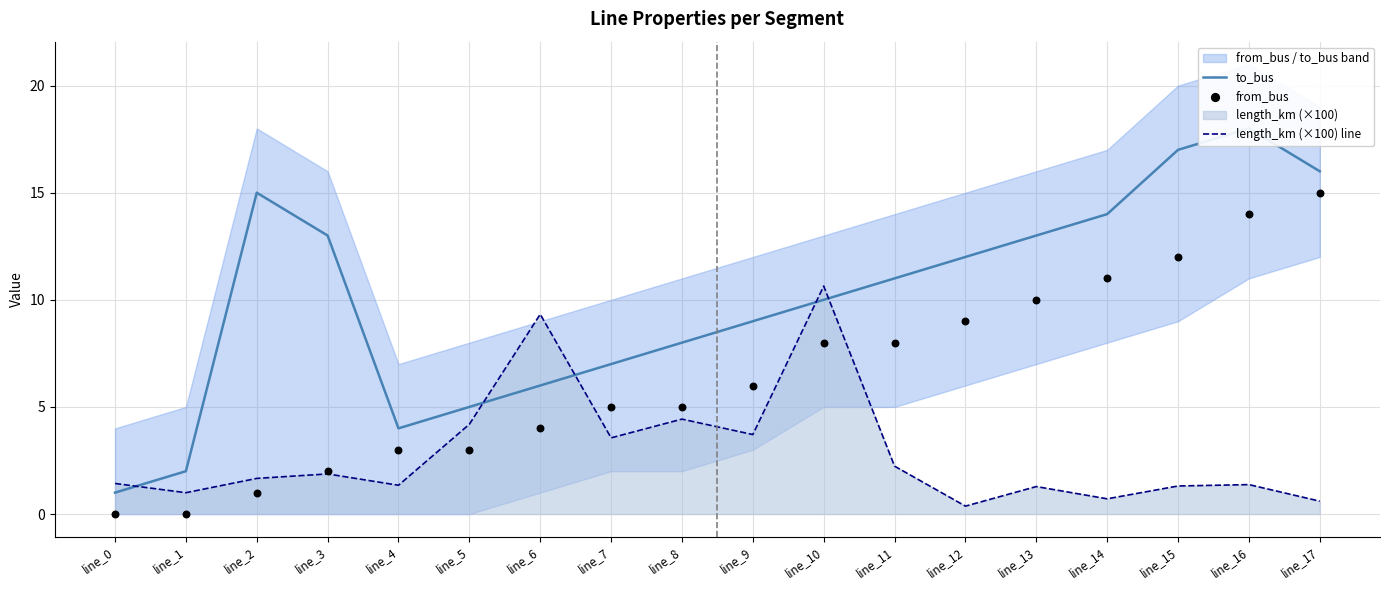

What is the maximum value for length_km (×100) line?

10.6